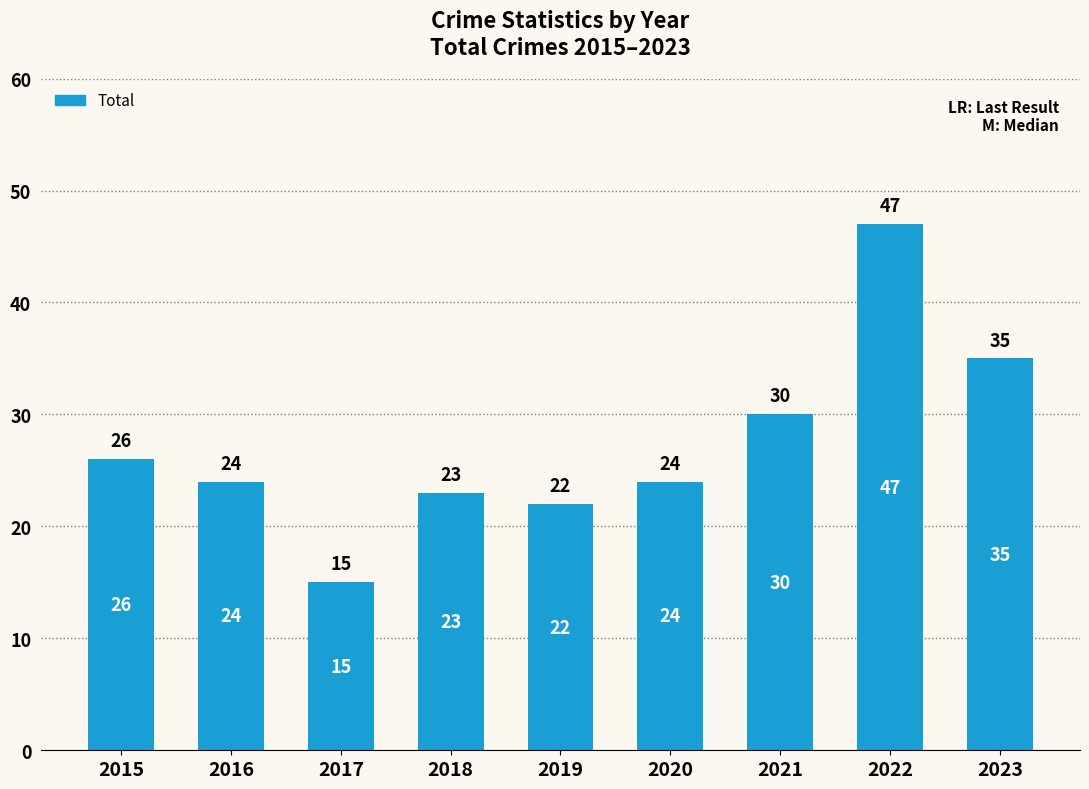

What is the difference between the values at 2018 and 2016?

1